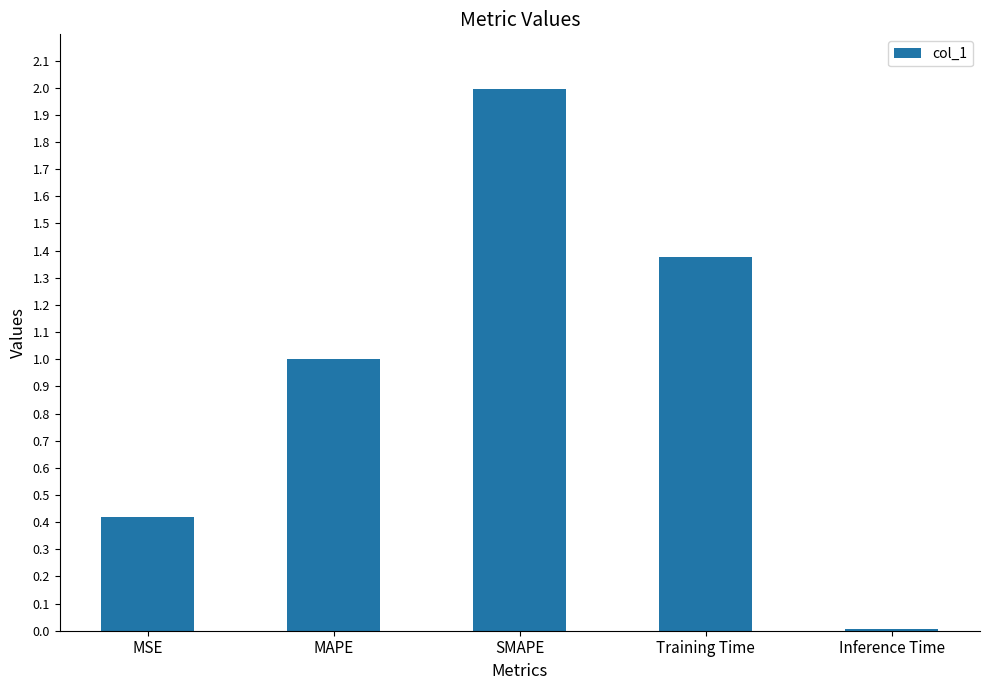

At which label is the value closest to 1?

MAPE